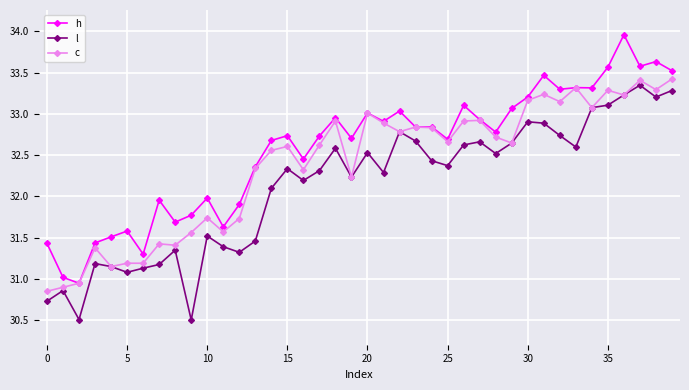

What is the value of the h point at the 4th from the left?

31.4